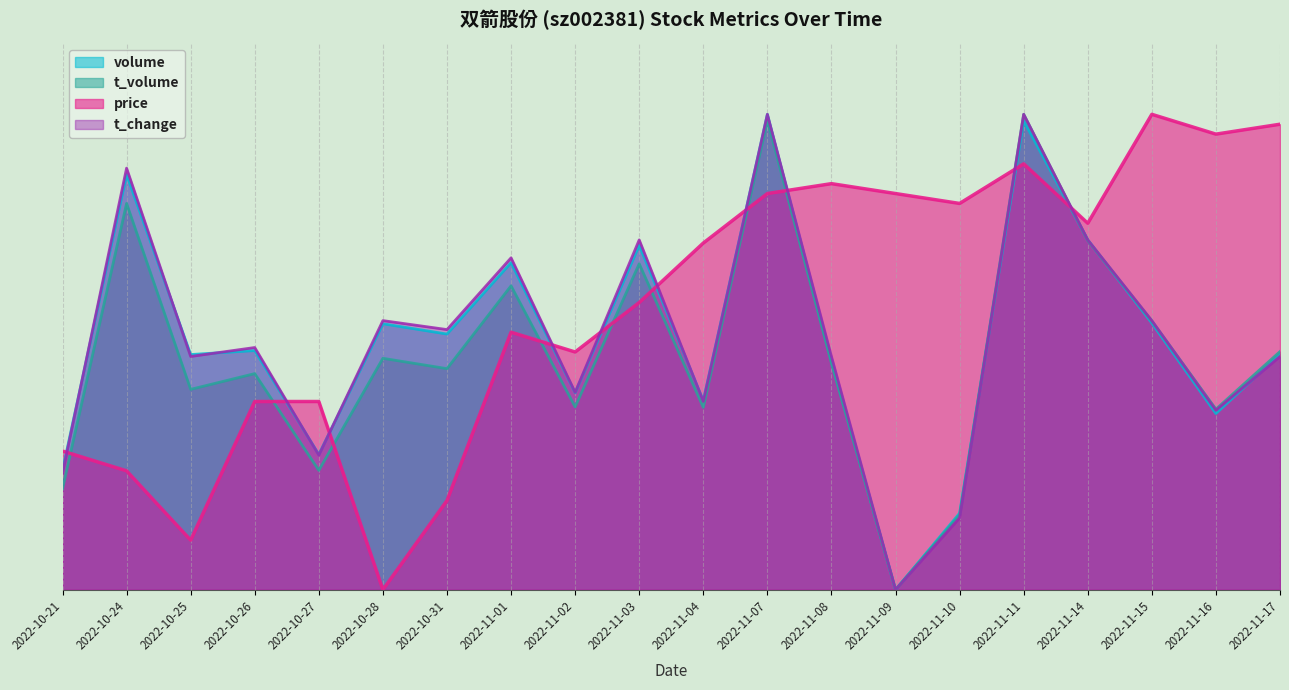

At which label is volume closest to 0?

2022-11-09